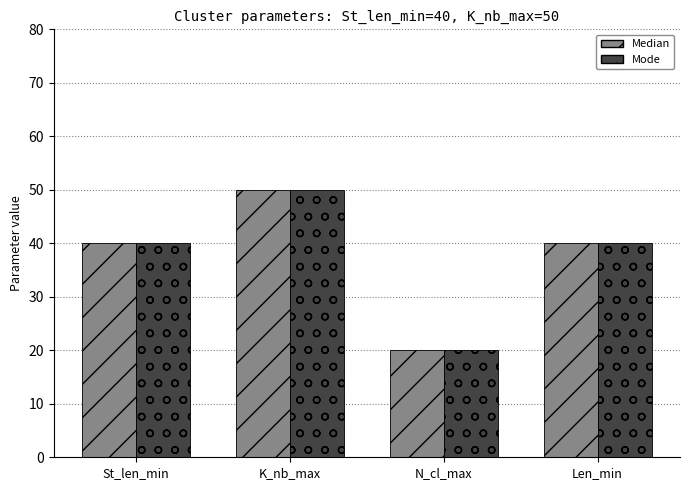

How many groups of bars are there?

4